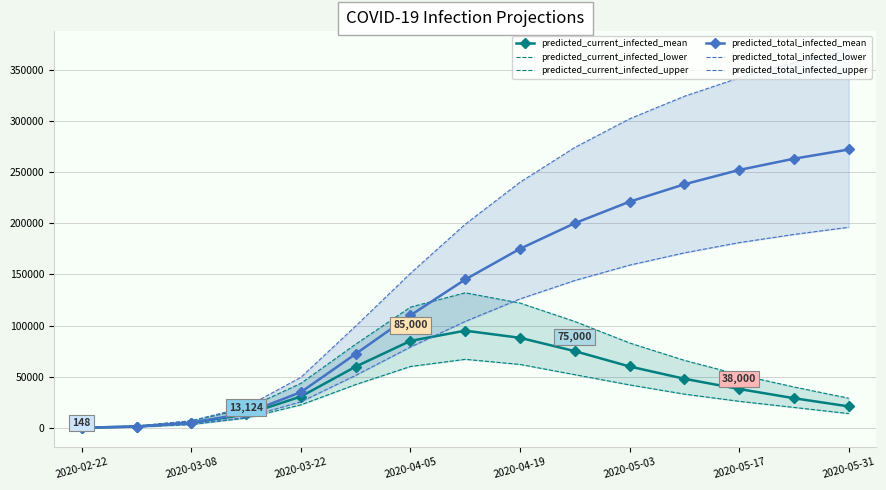

The value of predicted_total_infected_mean at 2020-04-19 is 175000. True or false?

True